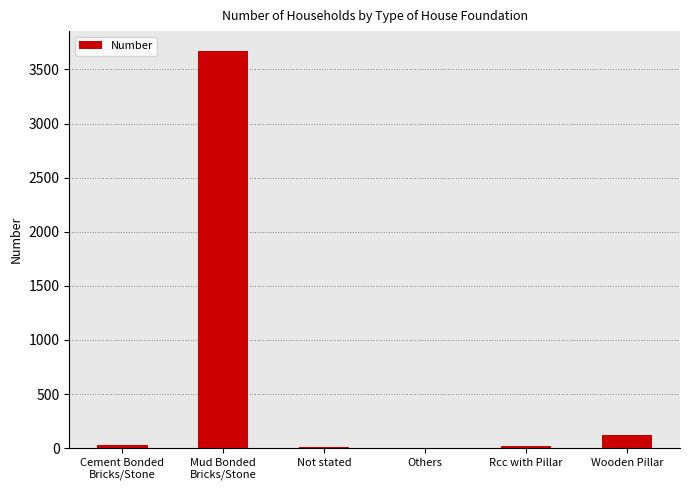

What is the greatest value displayed?

3671